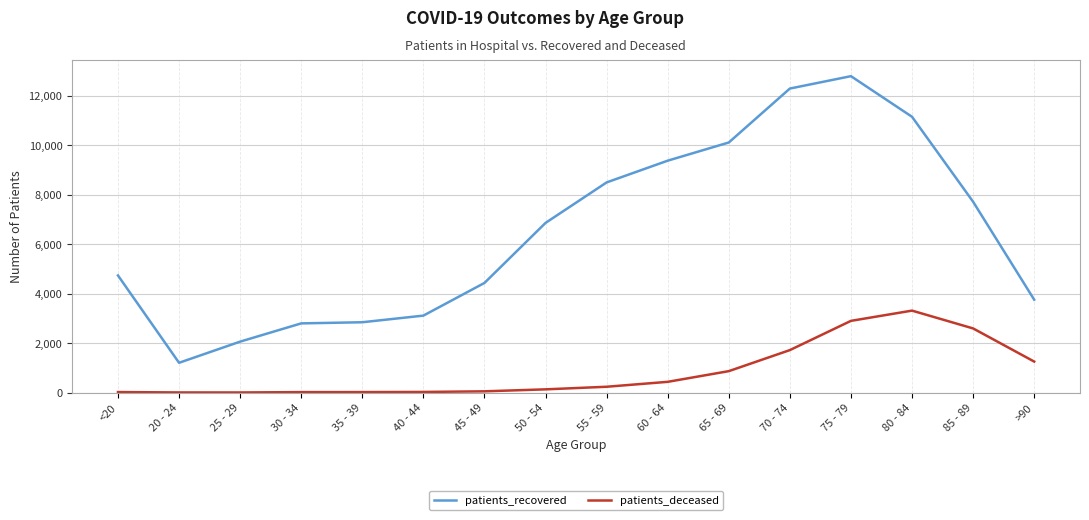

What is the difference between the maximum and minimum values in the patients_recovered series?

11588